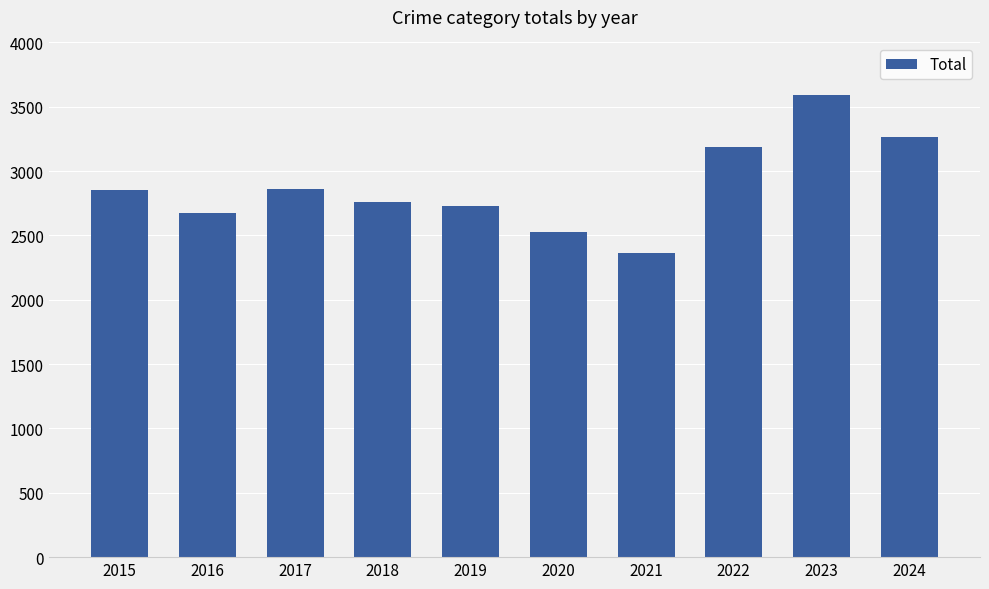

Which category has the lowest value across all series?

2021